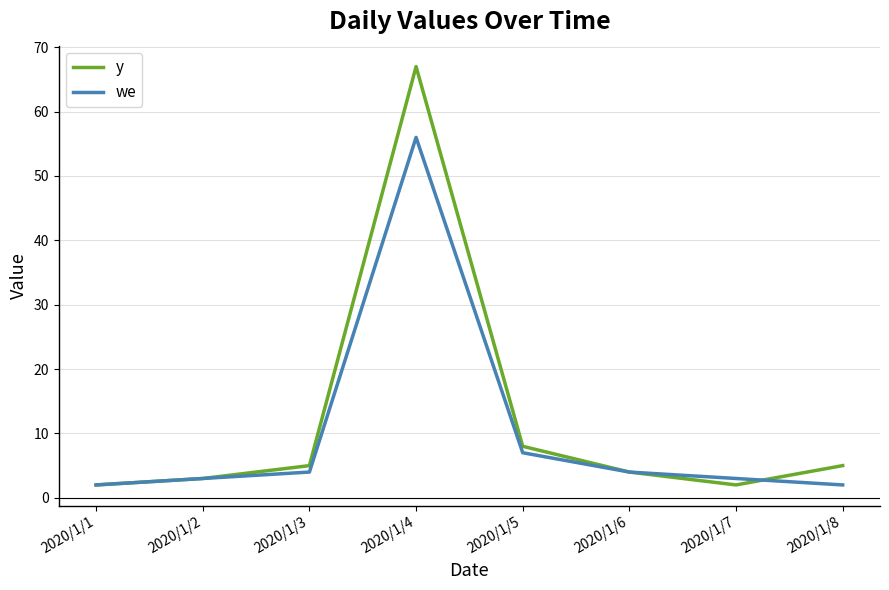

After their last crossing, which series has the higher values: y or we?

y